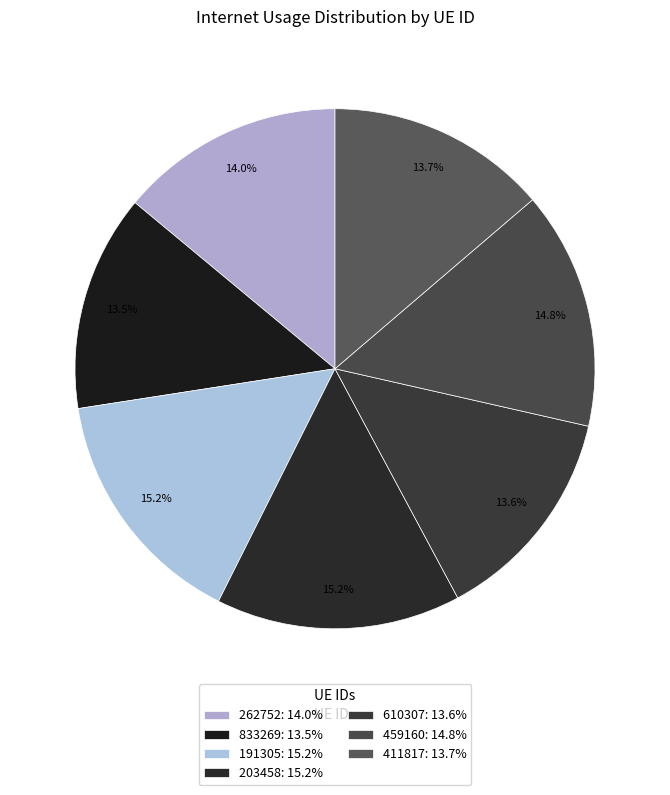

What is the total percentage of 610307 and 262752?

27.6%